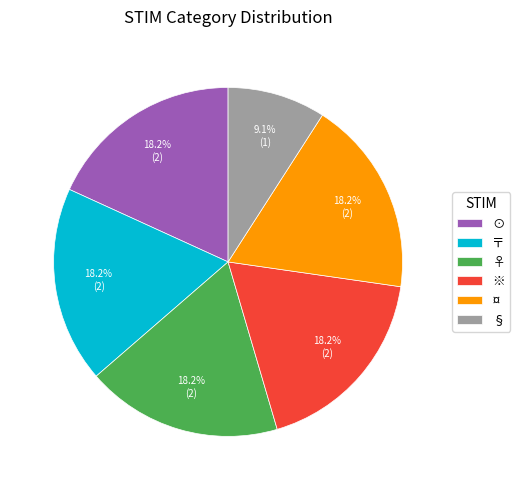

What percentage is the ※ slice, to the nearest percent?

18%